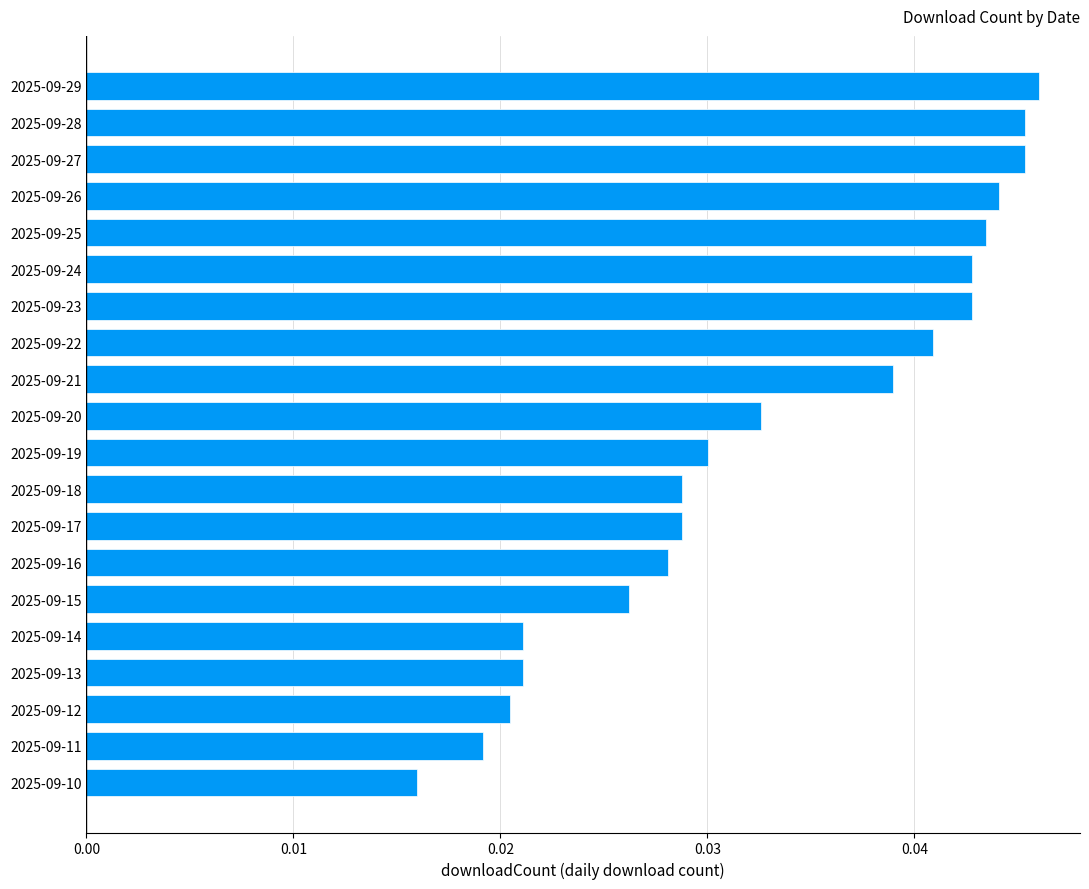

The chart shows a value of 0.1 at 2025-09-24. True or false?

False